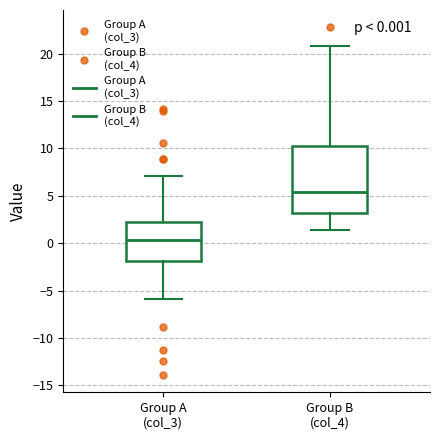

Which box has the highest median line?

Group B (col_4)